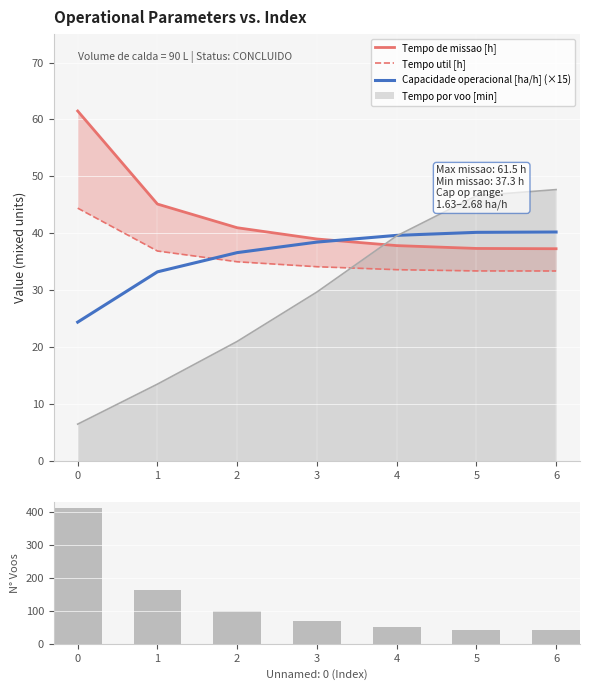

What is the minimum value for Tempo util [h]?

33.4